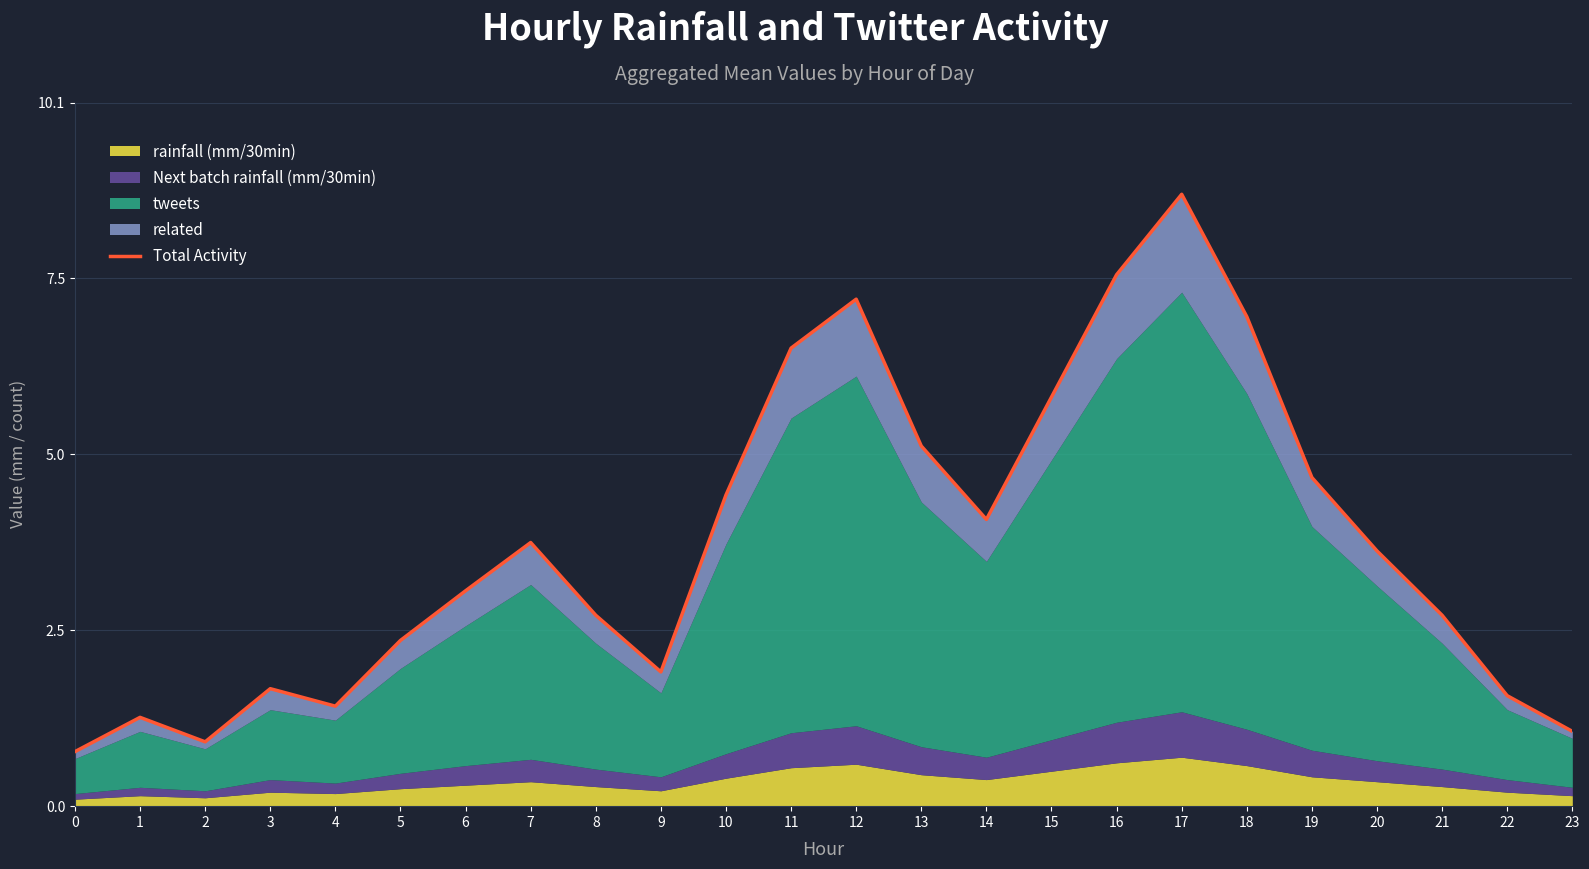

List the labels in order of value, largest first.

17, 16, 12, 18, 11, 15, 13, 19, 10, 14, 7, 20, 6, 8, 21, 5, 9, 3, 22, 4, 1, 23, 2, 0